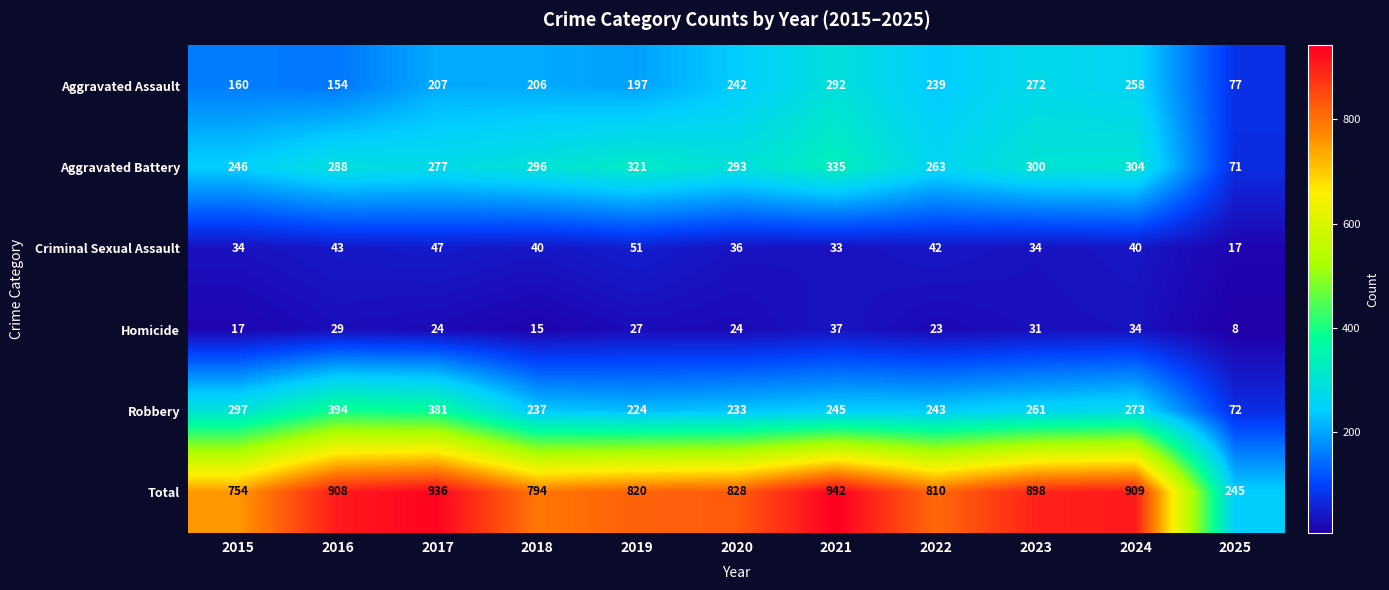

Which series changed the most between 2015 and 2019?

Aggravated Battery